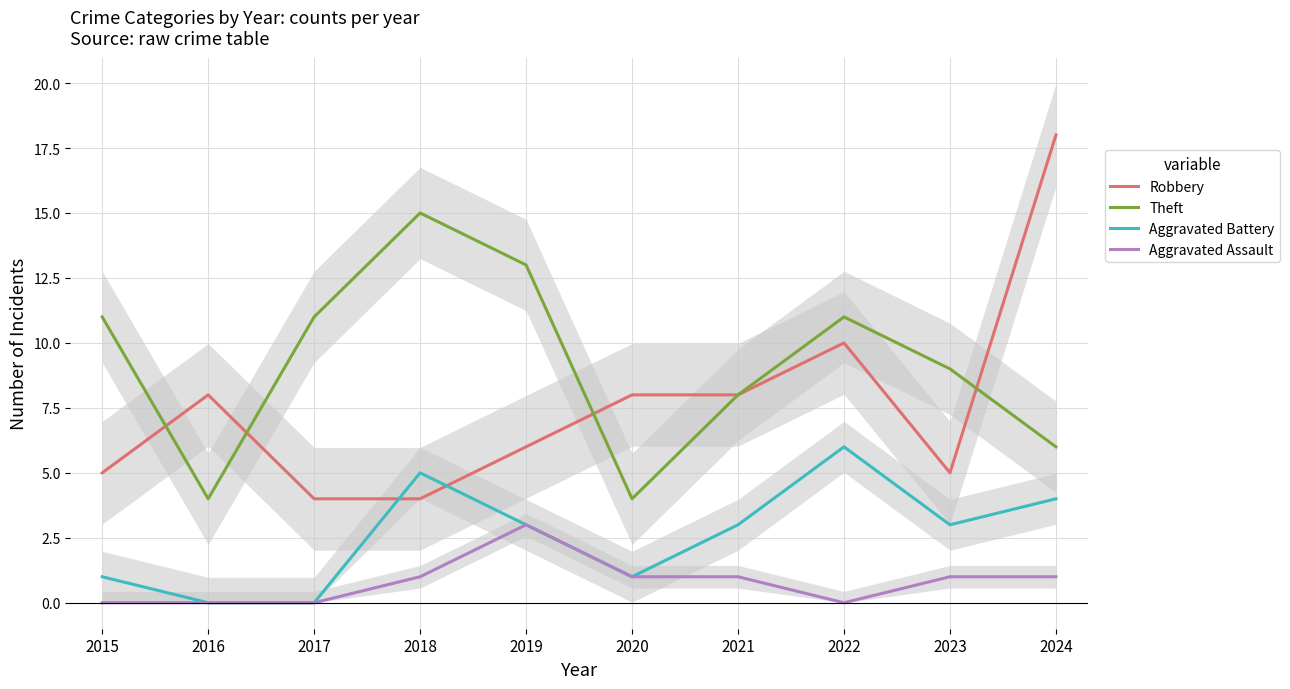

True or false: Aggravated Assault and Aggravated Battery intersect in this chart.

False